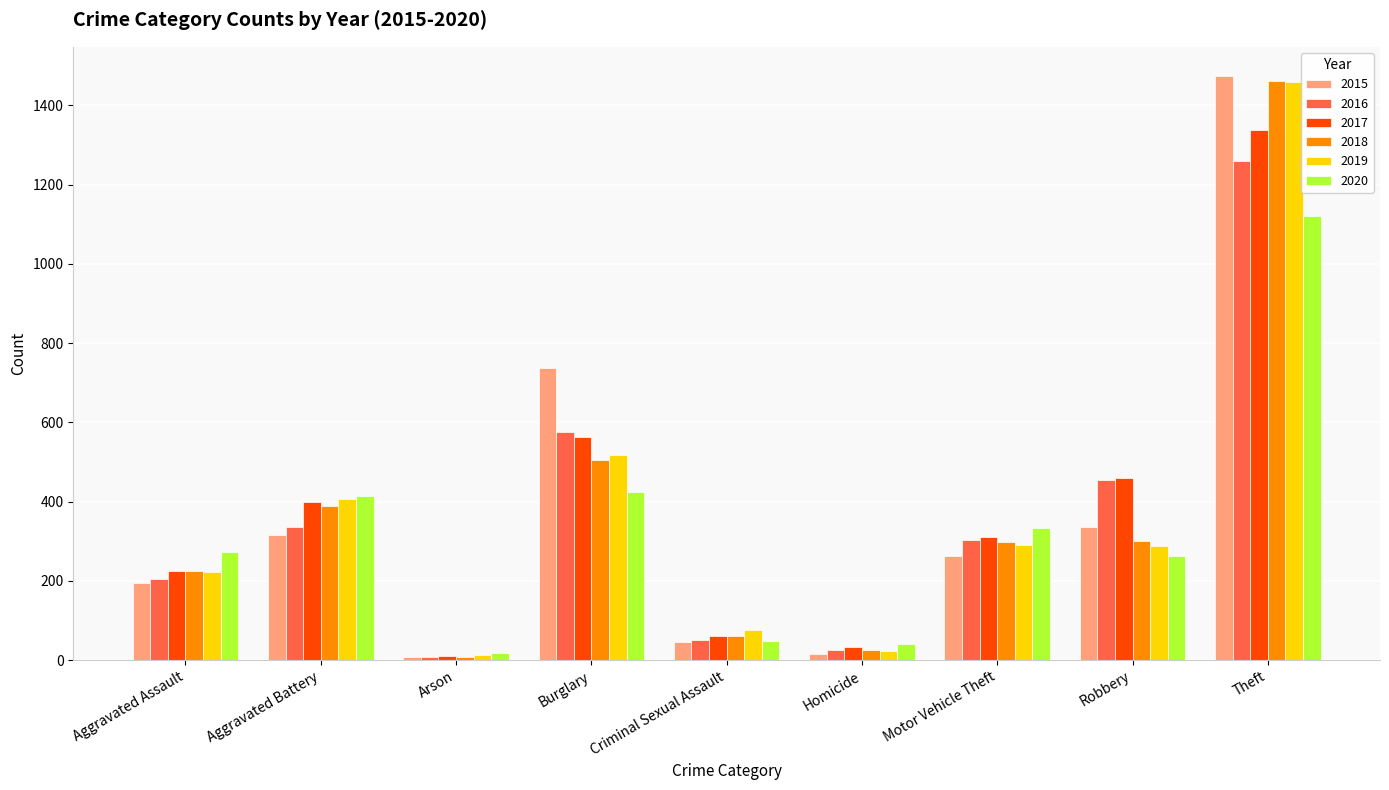

Does the chart contain any negative values?

No